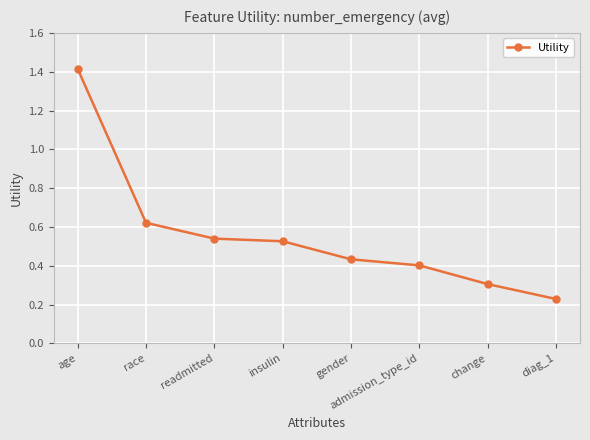

What is the sum of all values?

4.5